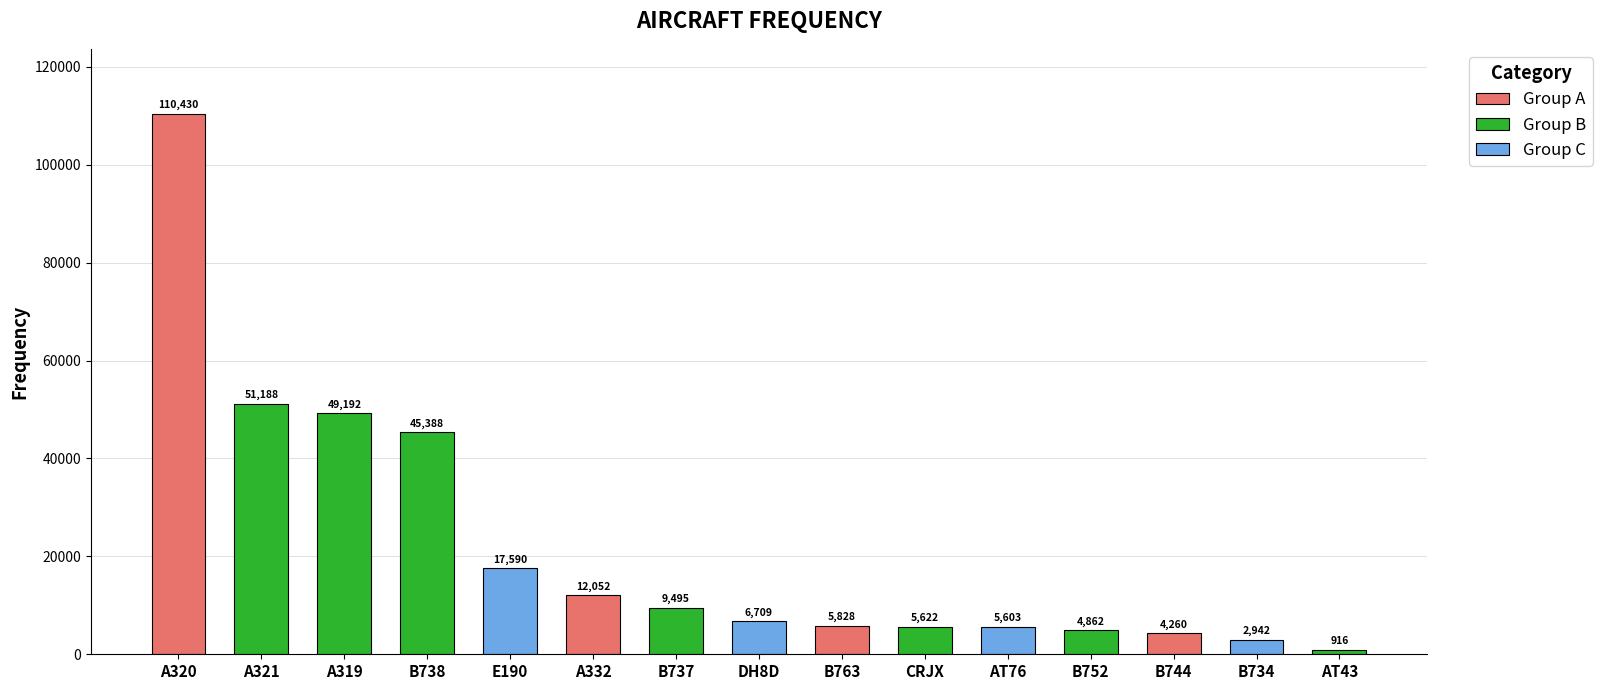

The value at A332 is 19102. True or false?

False